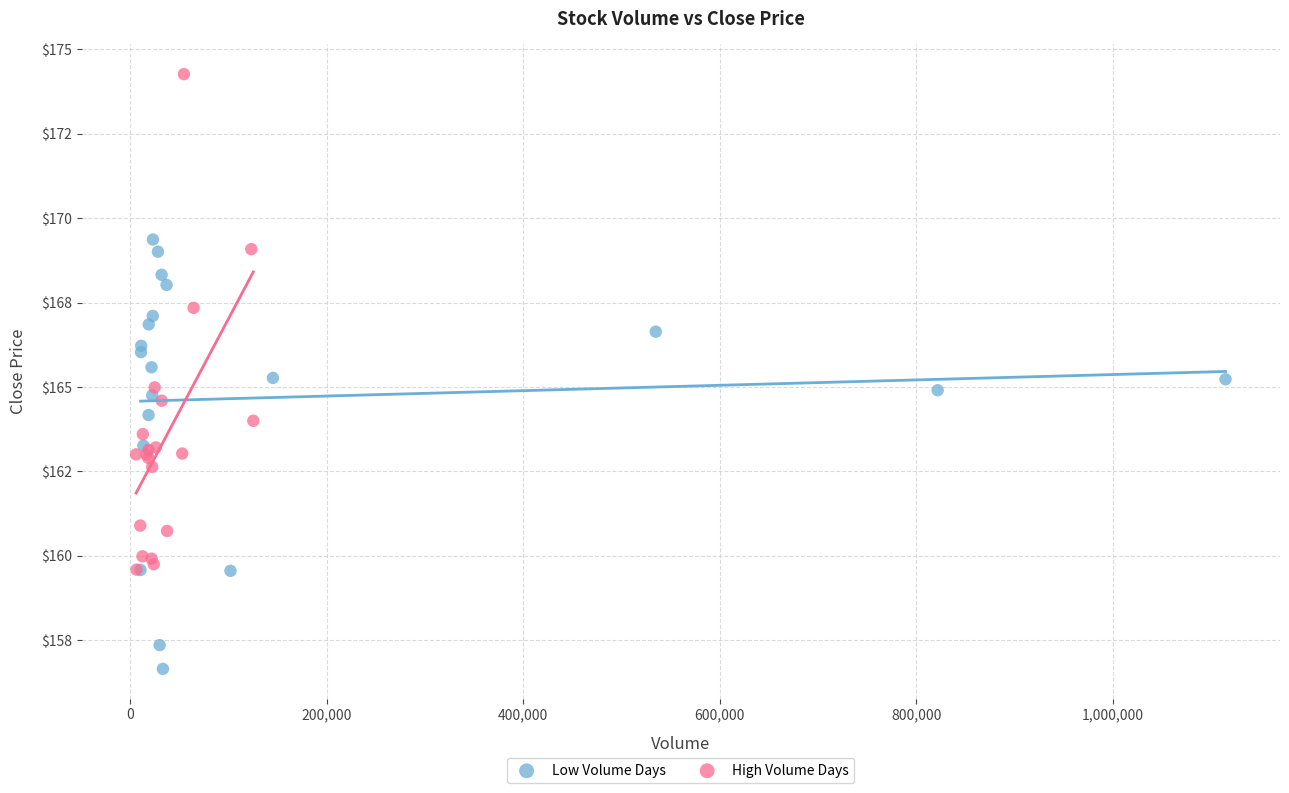

What are all the series names shown in the legend?

Low Volume Days, High Volume Days